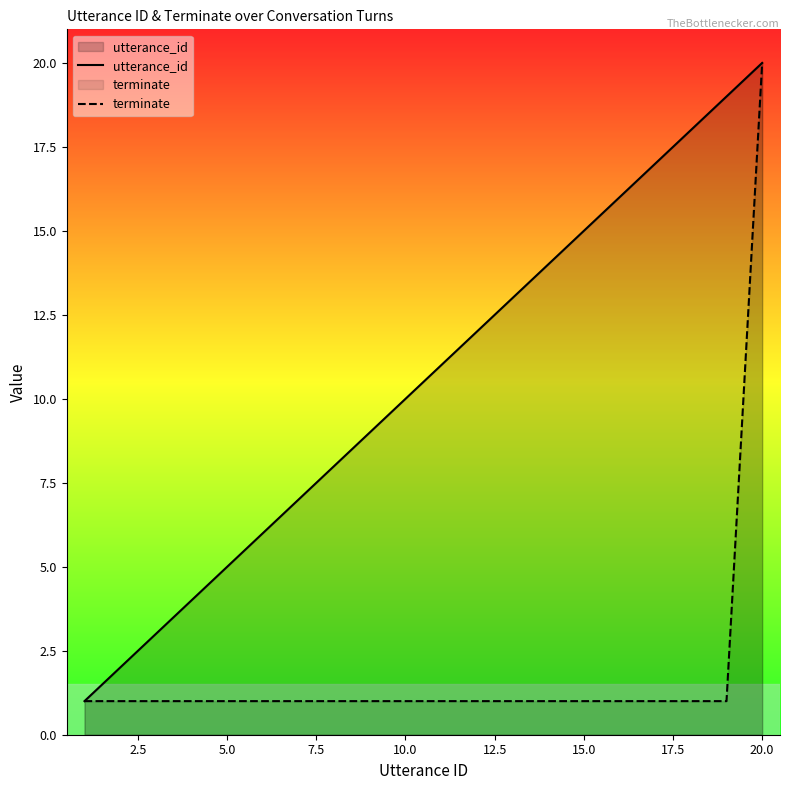

Which series has the widest spread of values?

utterance_id